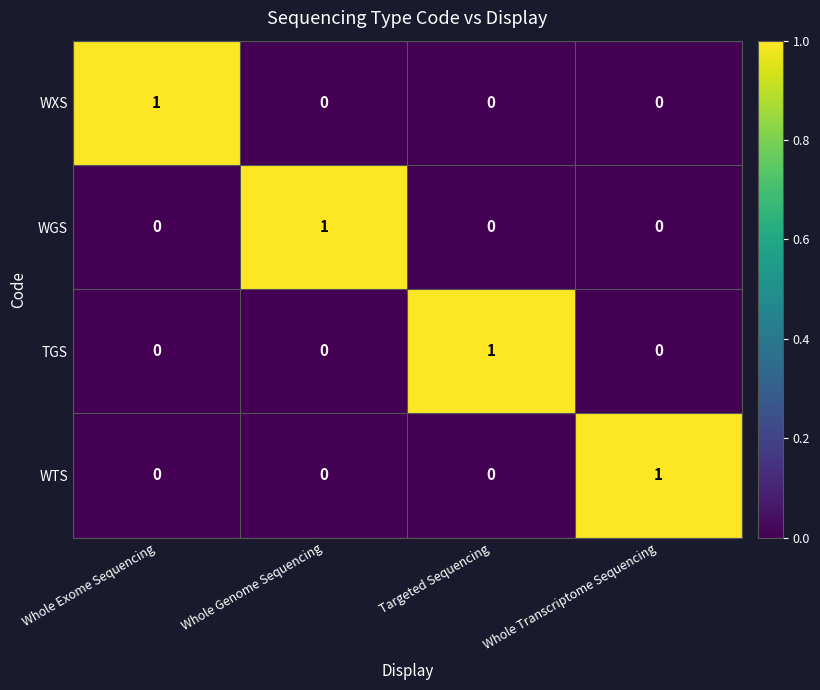

Count the number of categories in the chart.

4